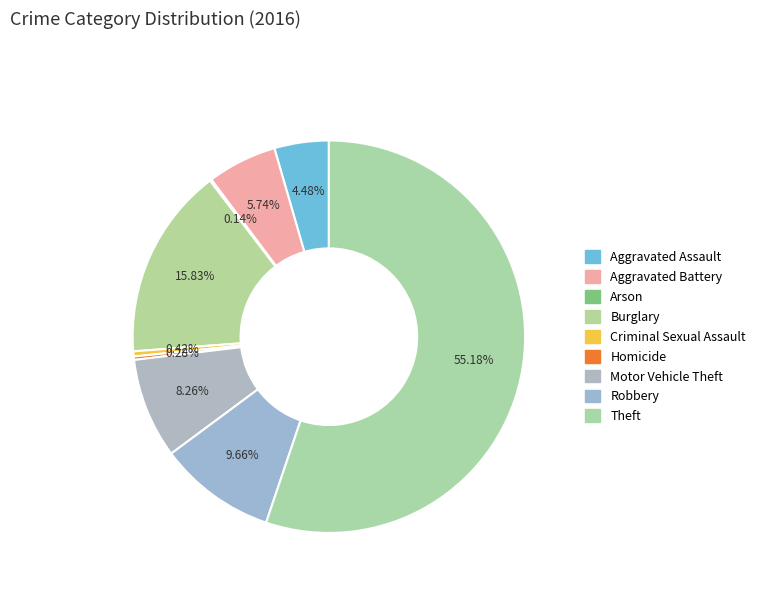

Which slice is the largest?

Theft